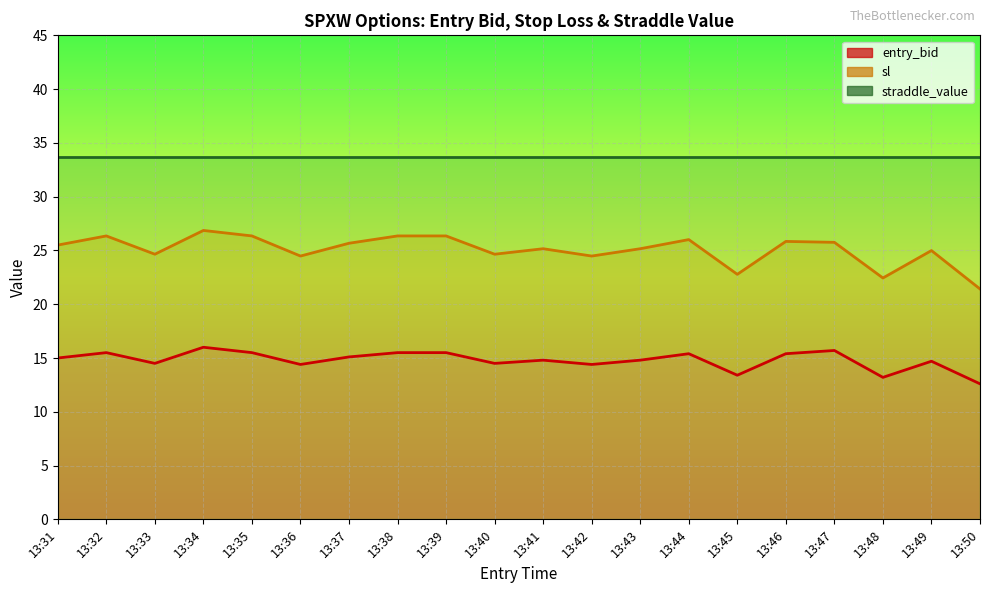

True or false: sl has more than 0 interior local peaks.

True